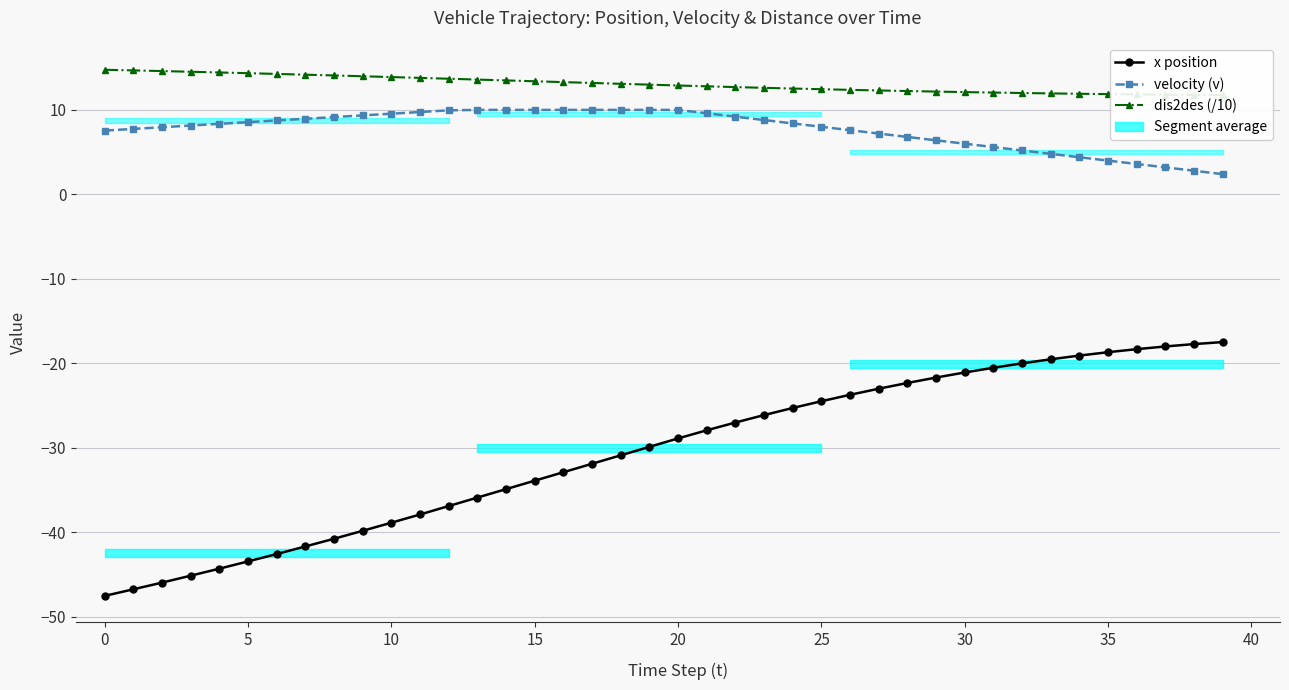

Is it true that velocity (v) equals 12.6 at 5?

False